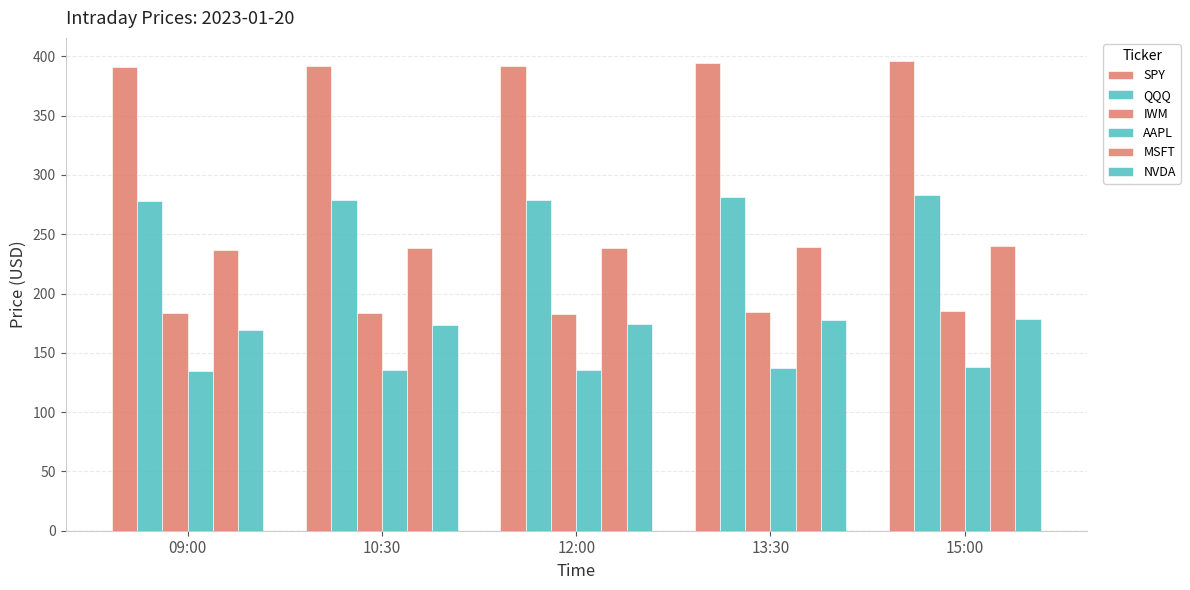

Read the SPY value at 15:00.

395.8